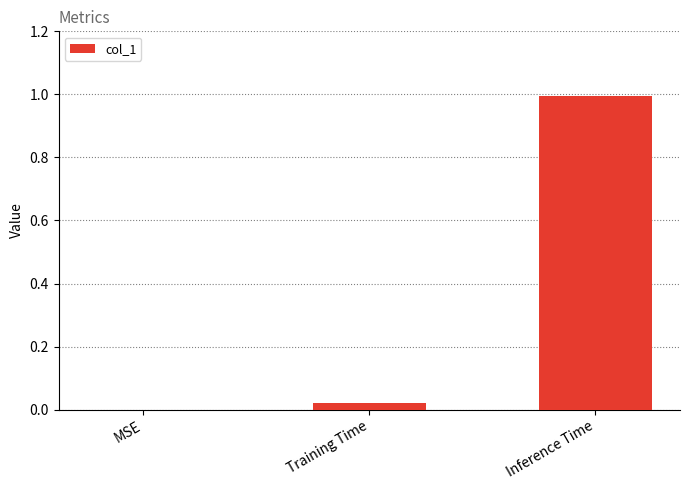

What is the maximum value shown in the chart?

1.0